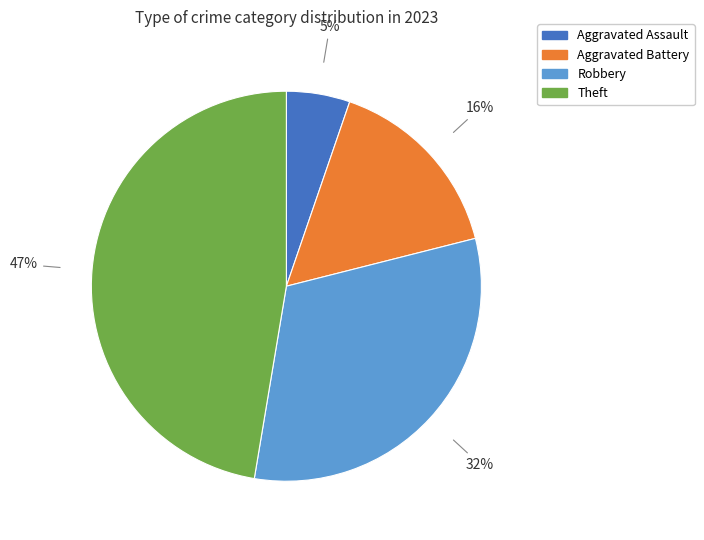

Combined, do Theft and Aggravated Battery account for over 50%?

Yes